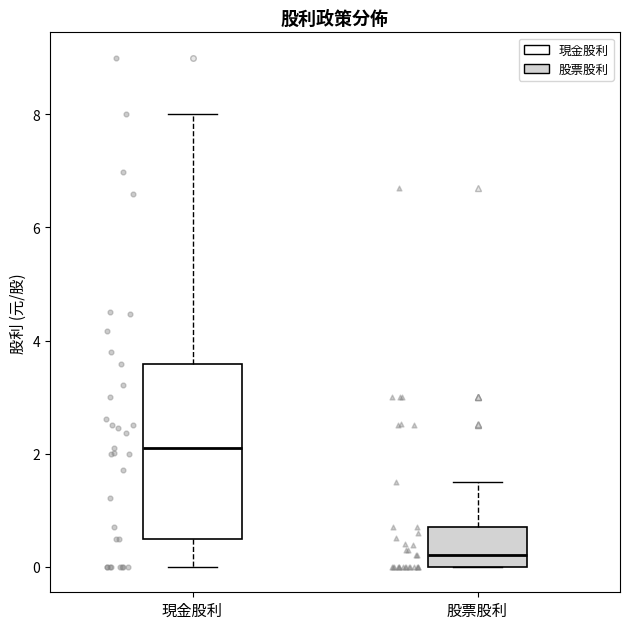

Where is the lower edge of the box for 股票股利 on the y-axis? The values are not printed on the chart, so give them approximately, as read against the axis.

0.0